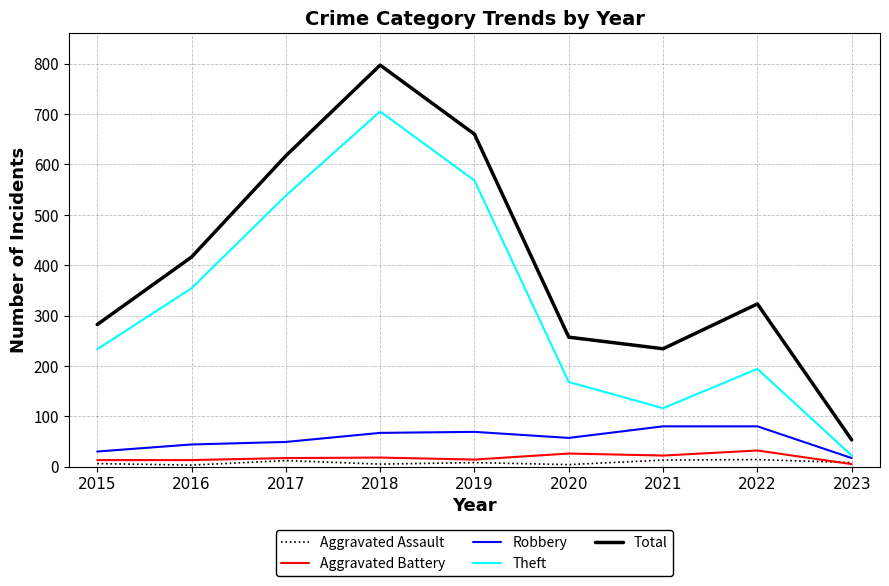

What is the average value of the Theft series?

322